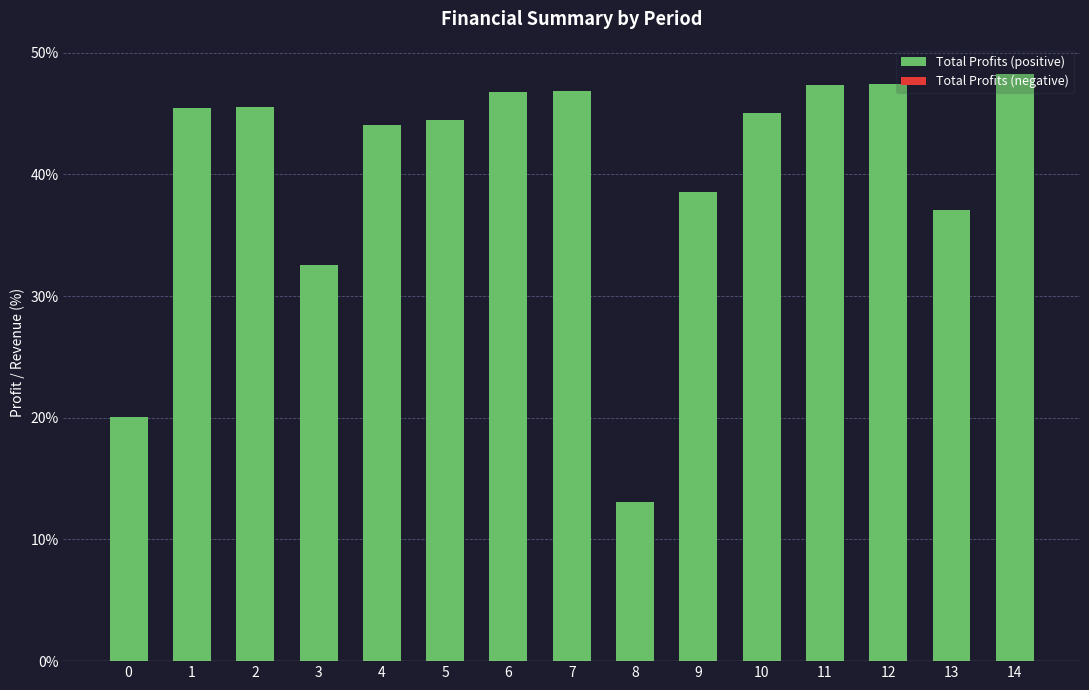

The chart shows a value of 82.7 at 11. True or false?

False